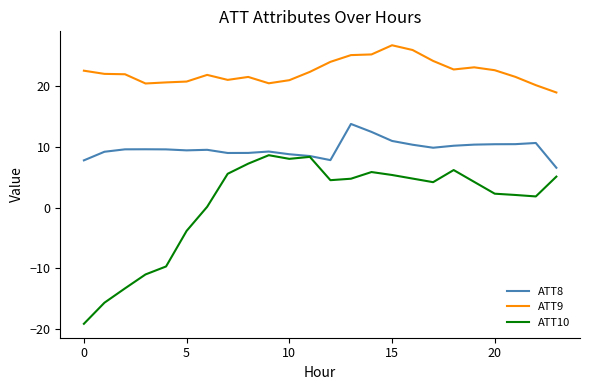

List the series in order of their peak value, lowest first.

ATT10, ATT8, ATT9